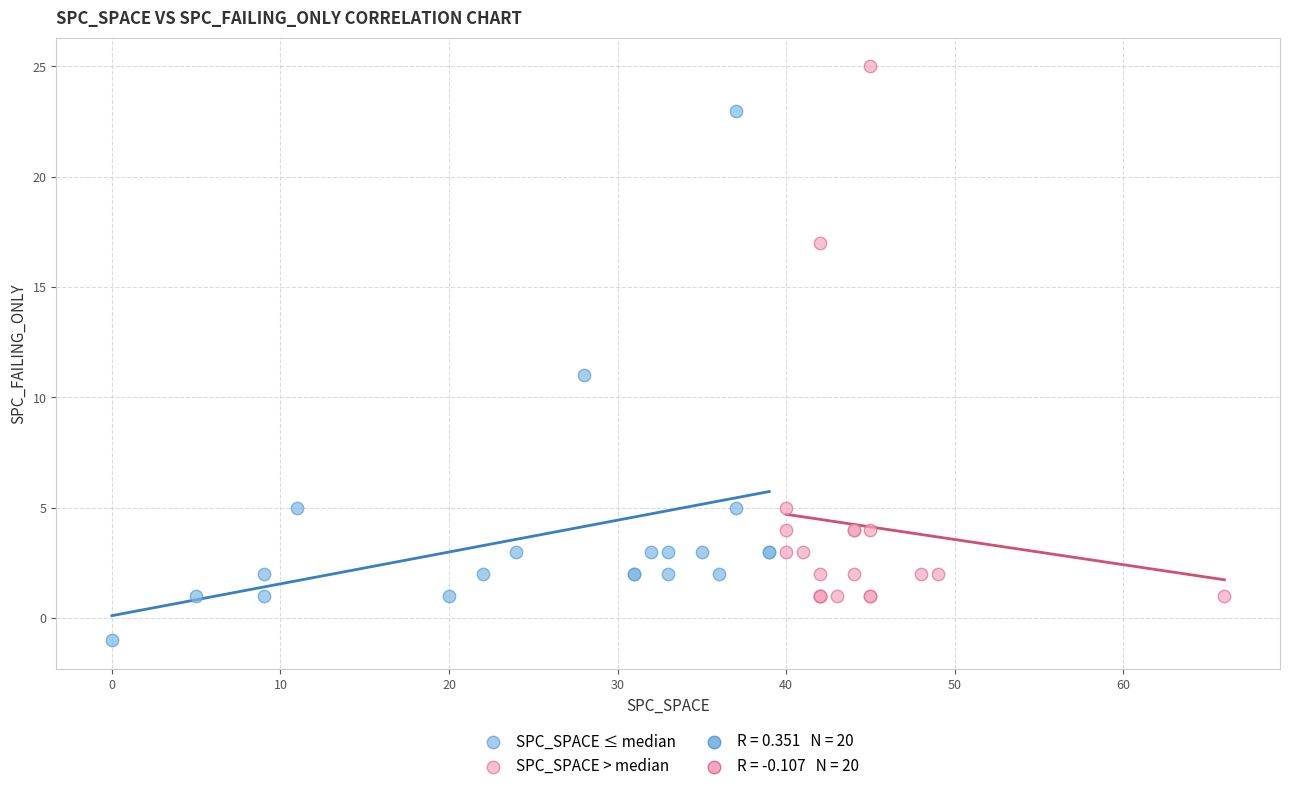

Which series contains the lowest Y value?

SPC_SPACE ≤ median